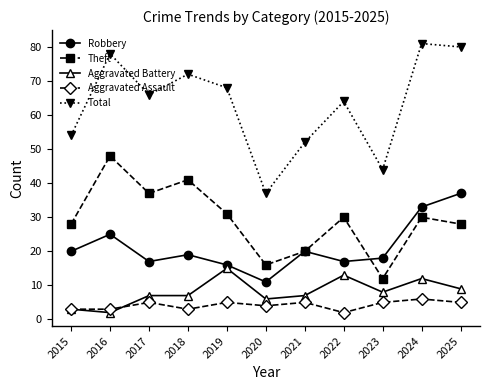

What is the sum of the Aggravated Battery values at 2016 and 2022?

15